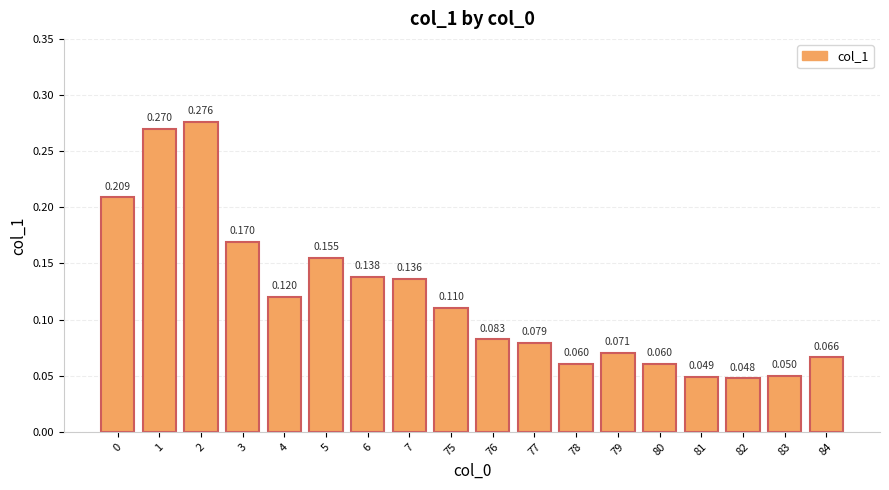

What is the value of the 3rd bar from the left?

0.3